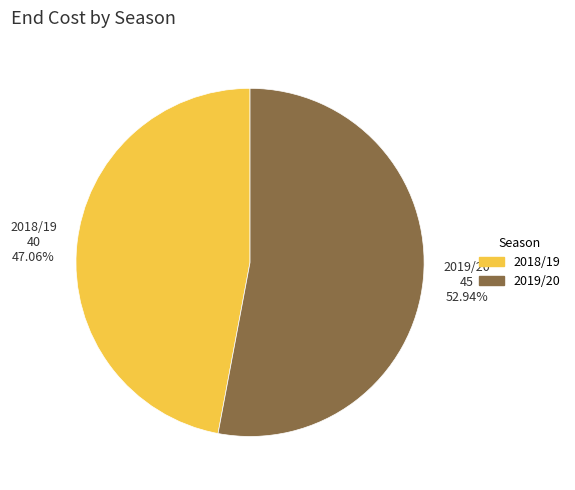

Approximately how many times larger is the value at 2019/20 compared to 2018/19?

1.1